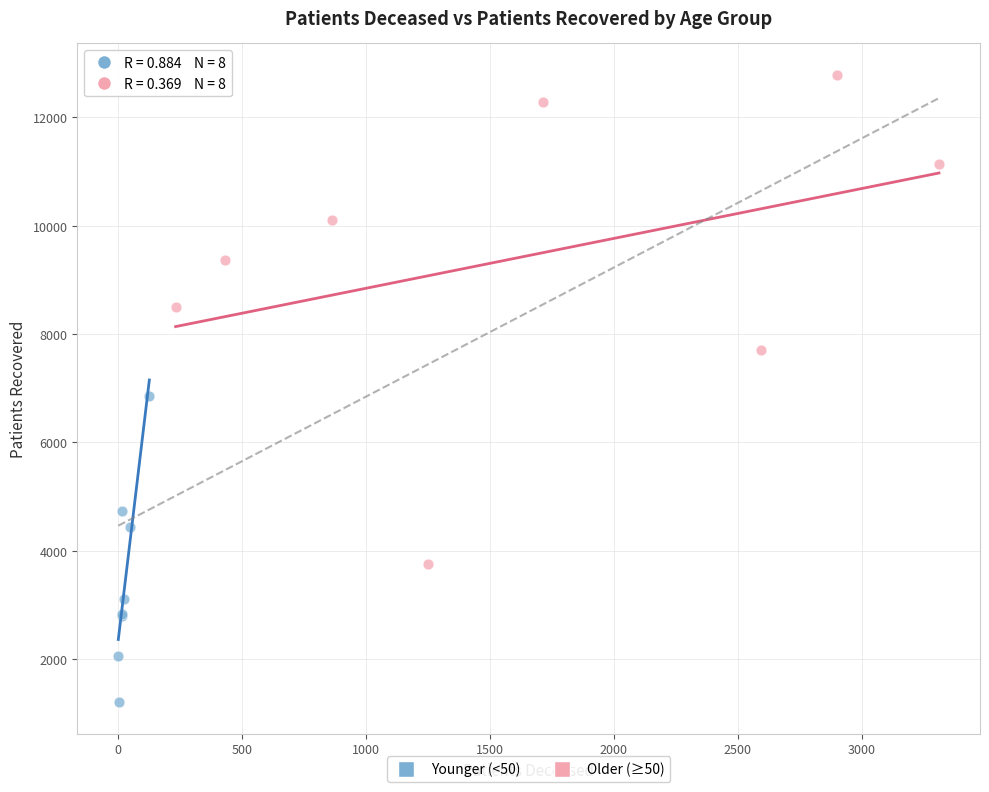

Which series reaches the minimum Y coordinate?

Younger (<50)